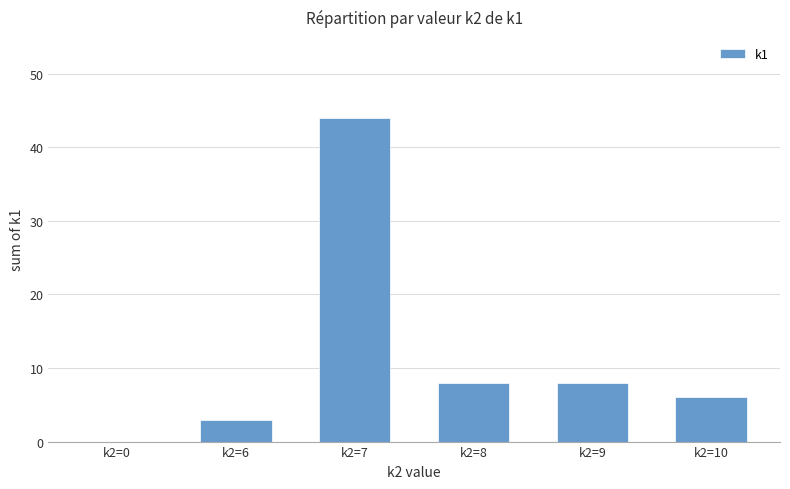

What is the sum of the values at k2=0 and k2=7?

44